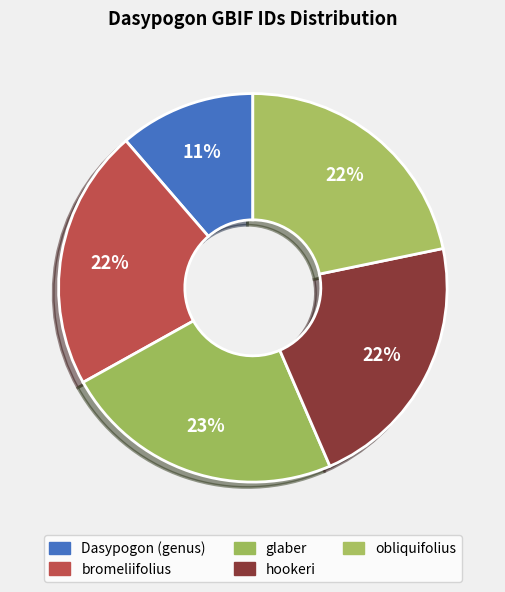

Count the number of slices in the pie.

5